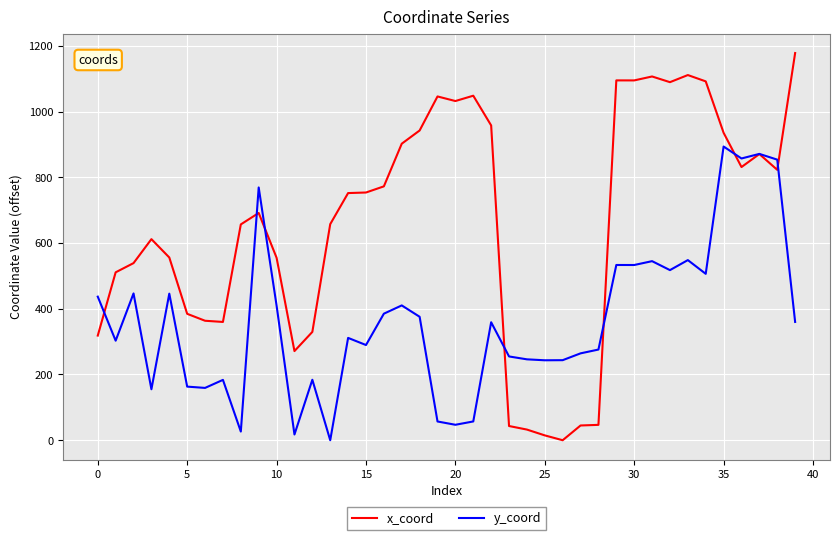

List the series in order of their peak value, lowest first.

y_coord, x_coord